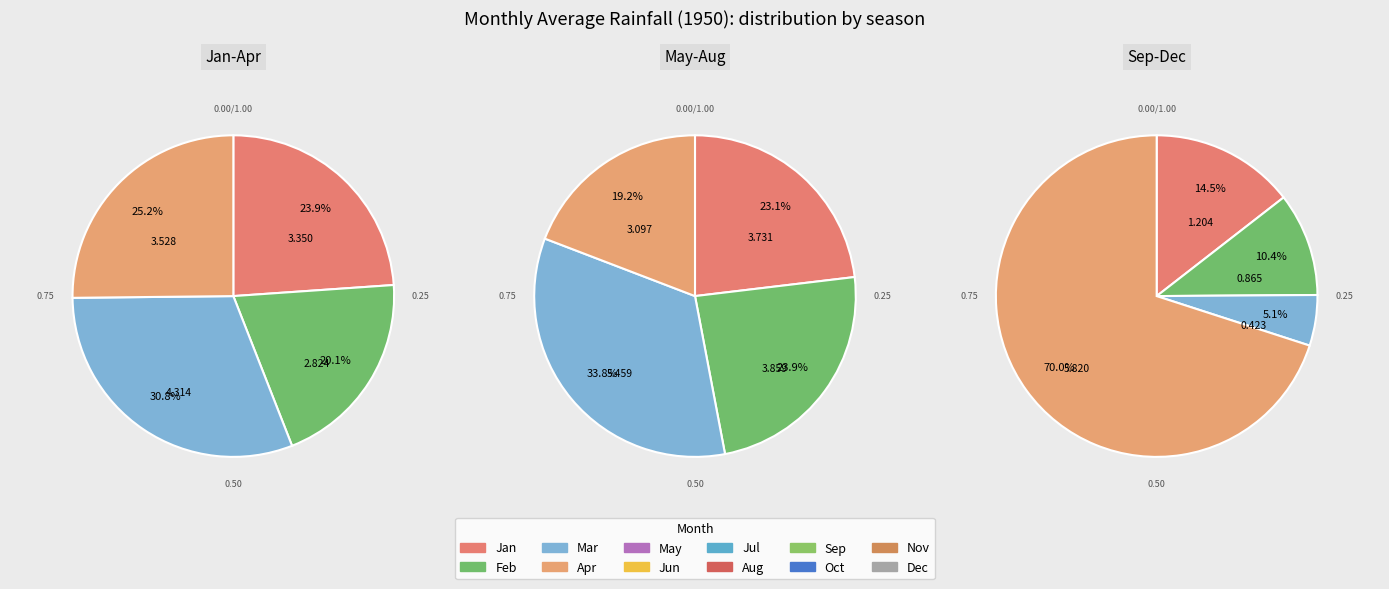

Combined, what portion of the pie is Apr and Oct?

11.4%